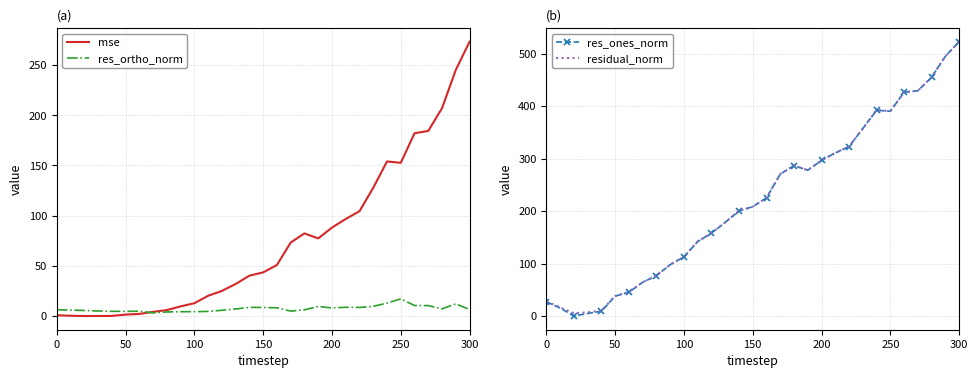

Is this an area chart (filled region under the line)?

No